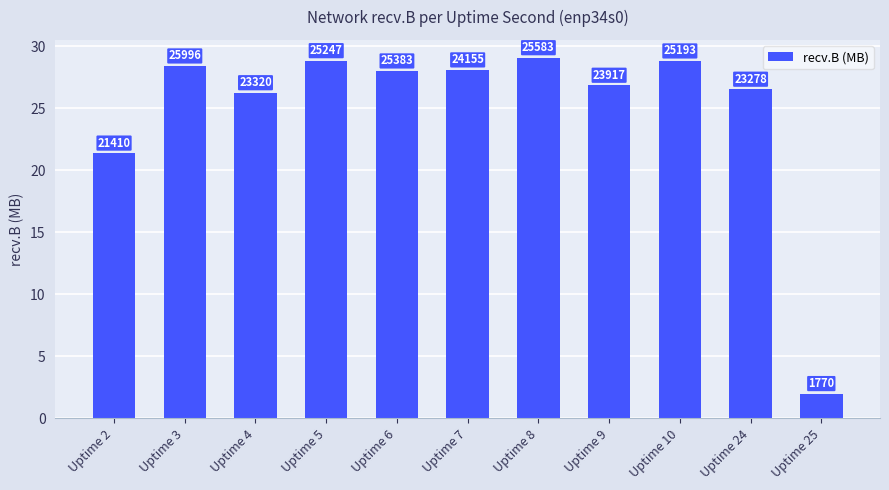

How many bars are there in total?

11